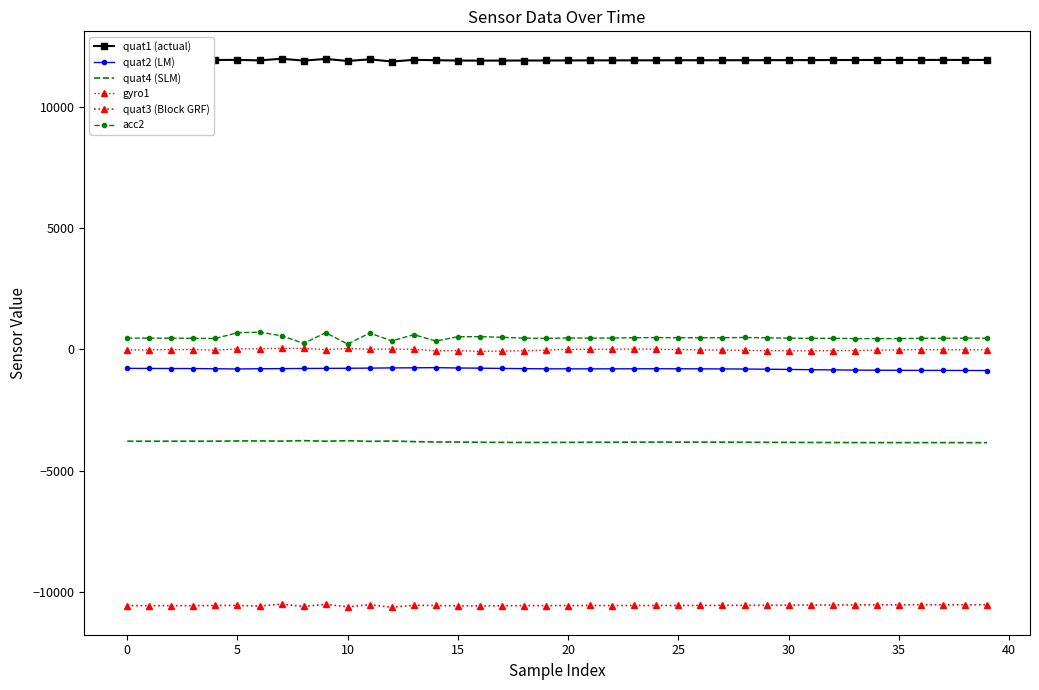

How many data points in quat4 (SLM) are above -3821?

19